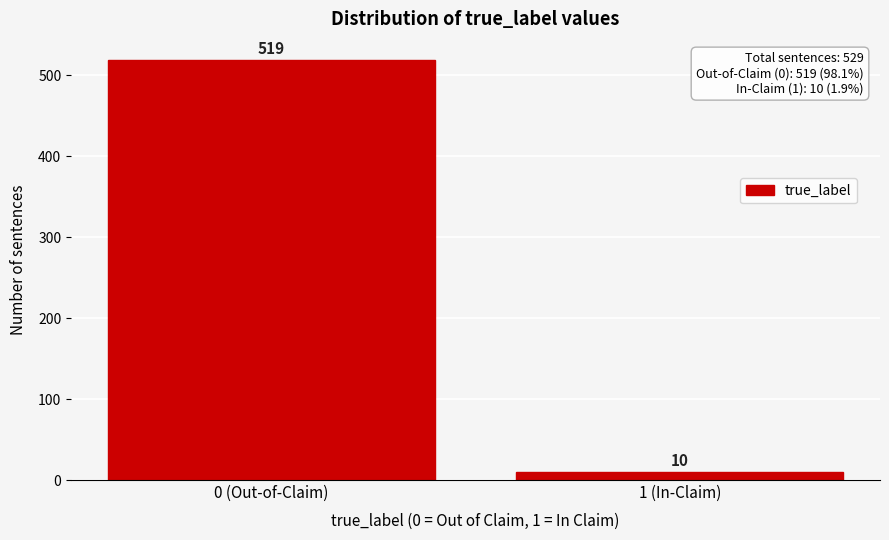

Reading right to left, extract all data points from this chart.

1 (In-Claim)=10	0 (Out-of-Claim)=519